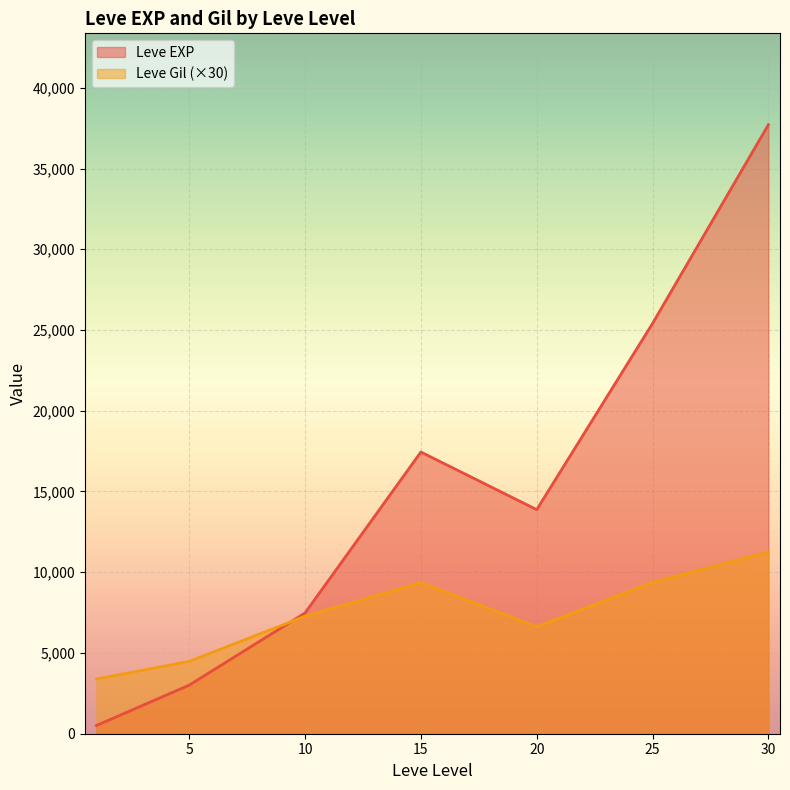

The value of Leve Gil (×30) at 5 is 6933.7. True or false?

False